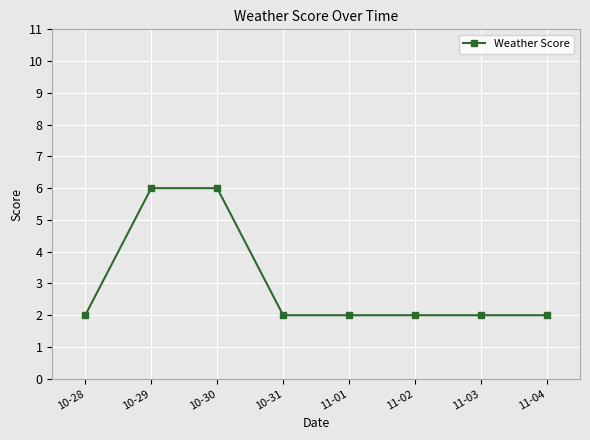

Is this an area chart (filled region under the line)?

No